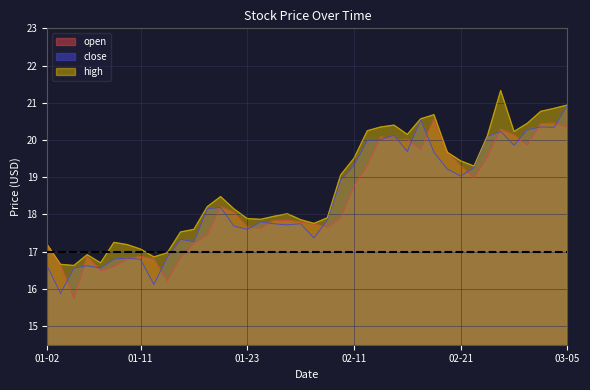

Which series has the widest spread of values?

close